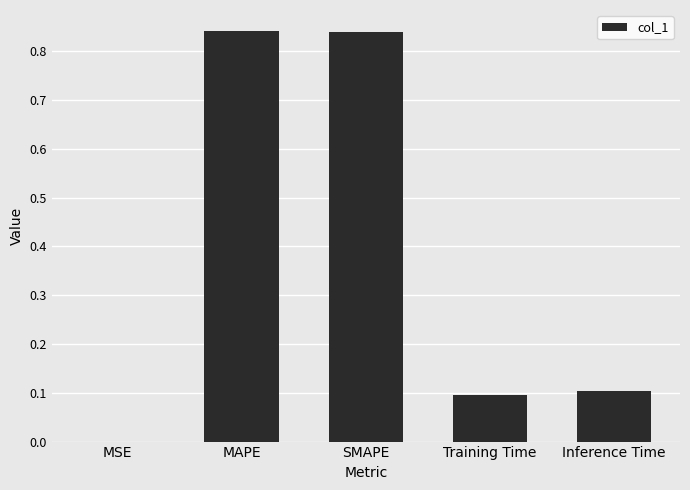

At which label is the value closest to 0?

MSE